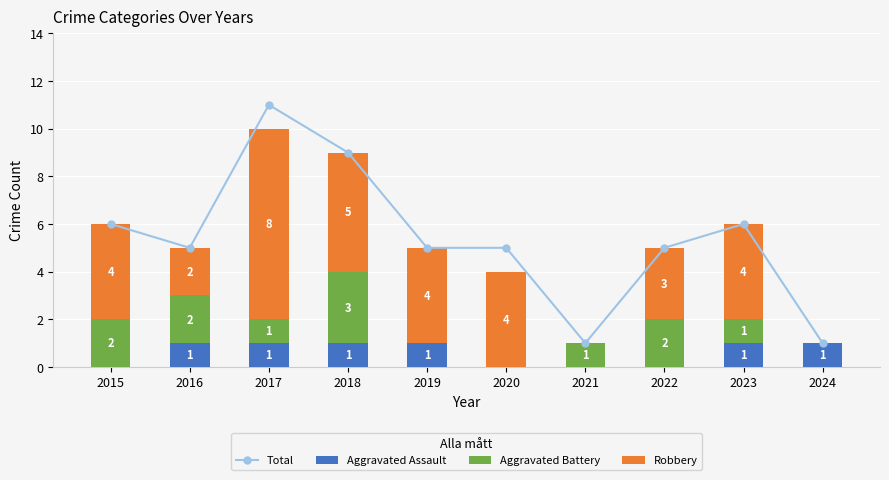

Which label corresponds to the largest value in the chart?

2017